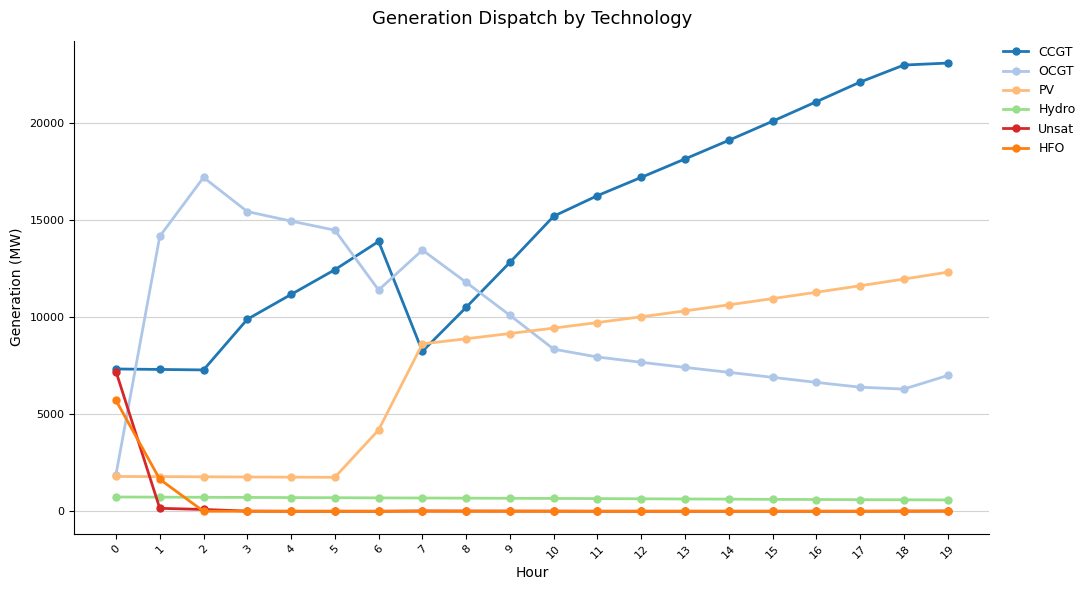

What is the maximum value shown in the chart?

23068